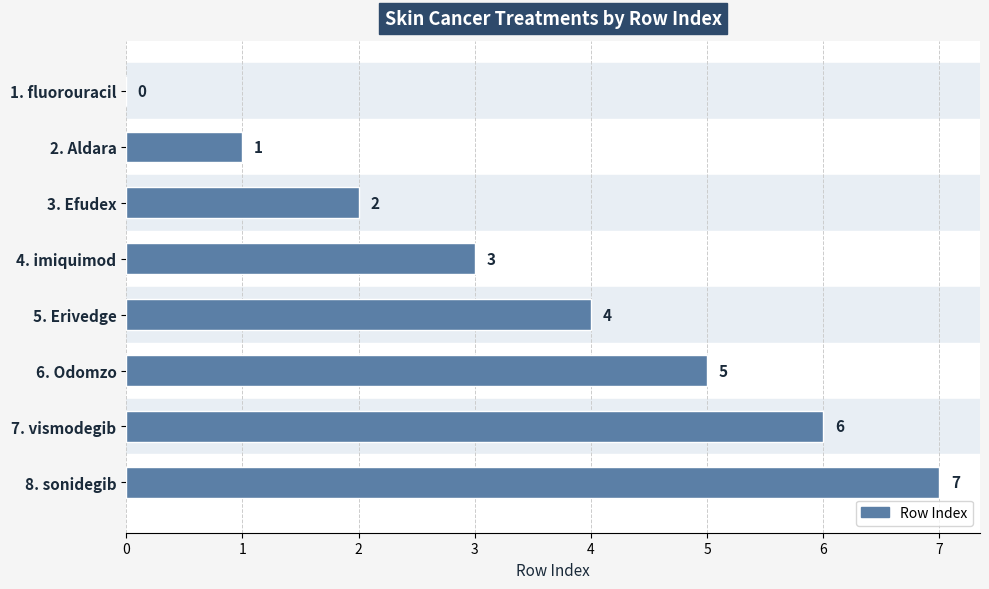

What is the ratio of the value at 7. vismodegib to the value at 6. Odomzo?

1.2